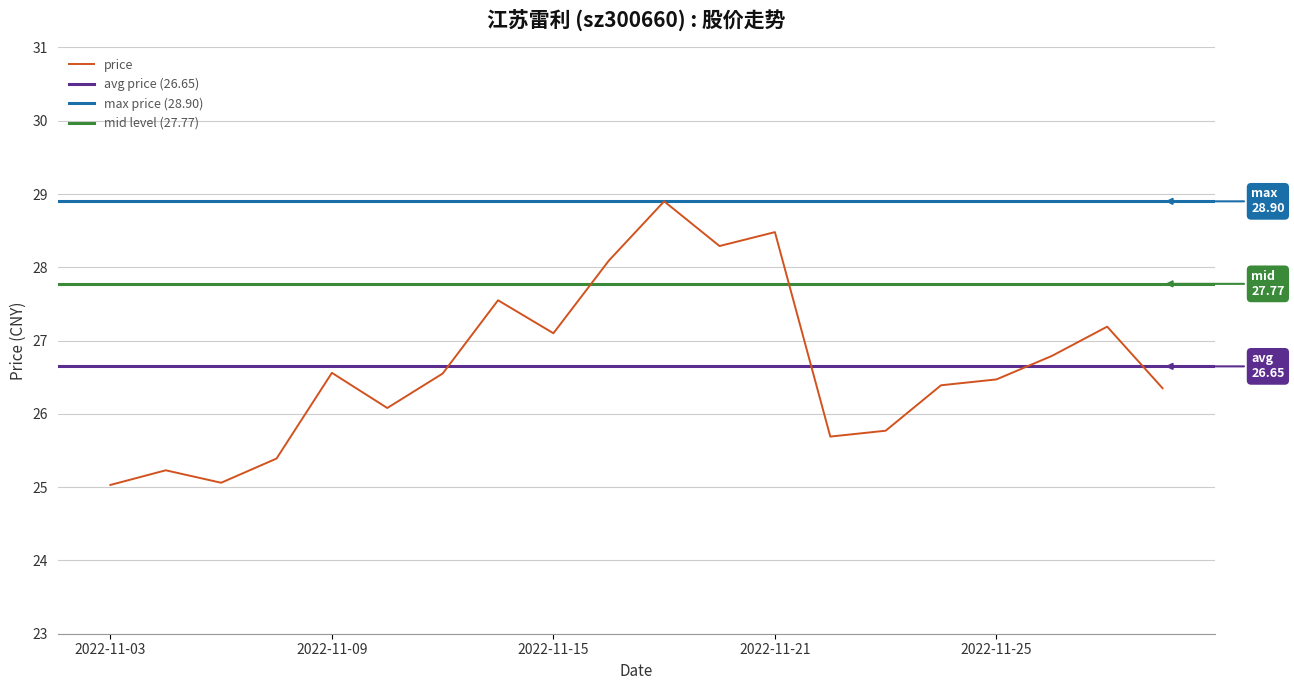

What is the change in value from 2022-11-14 to 2022-11-21?

+0.9